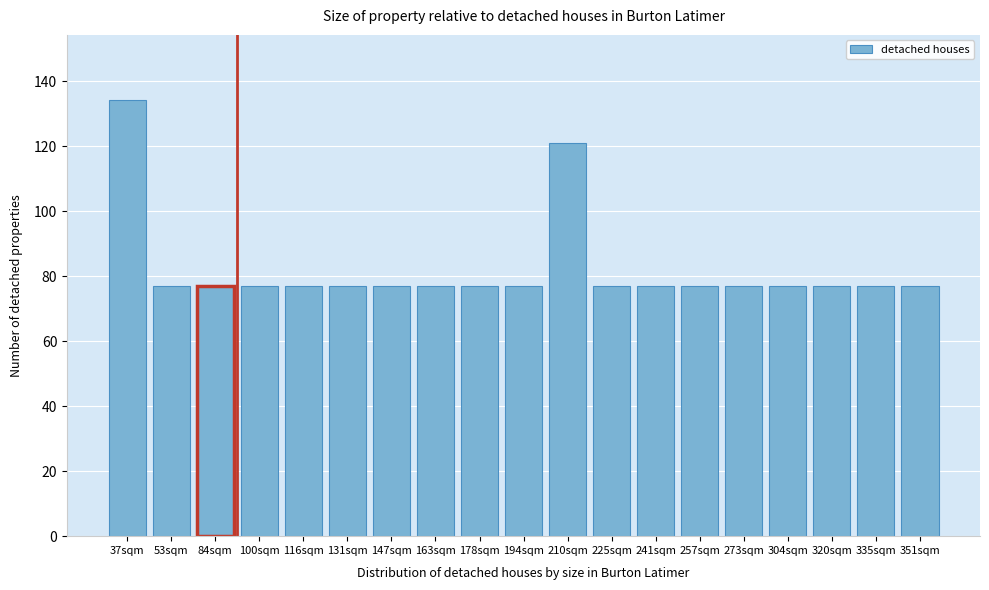

Reading left to right, list all the values displayed in this chart.

134.2	77.0	77.0	77.0	77.0	77.0	77.0	77.0	77.0	77.0	121.0	77.0	77.0	77.0	77.0	77.0	77.0	77.0	77.0